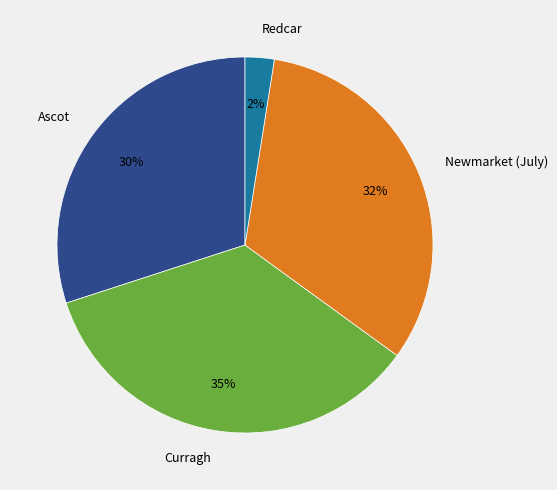

Rank the categories by value from lowest to highest.

Redcar, Ascot, Newmarket (July), Curragh